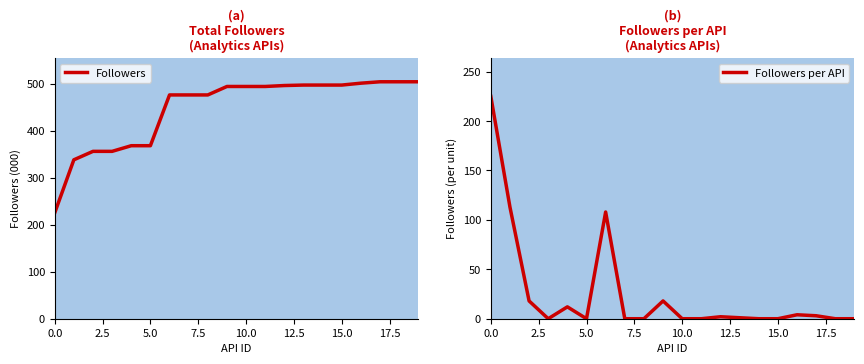

At how many categories does at least one series exceed 68?

20